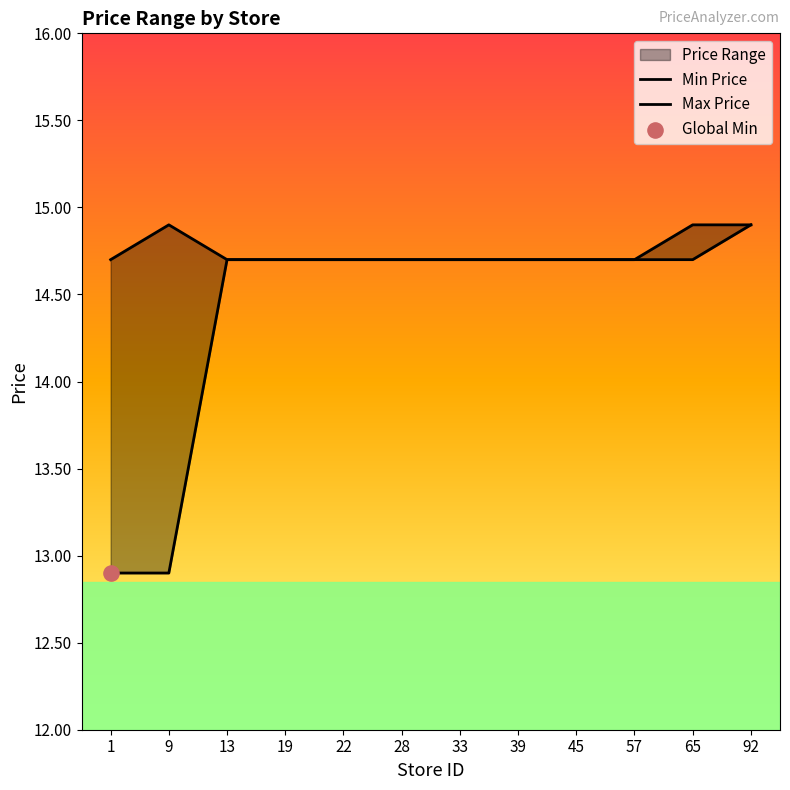

At which category is the sum across all series the highest?

92